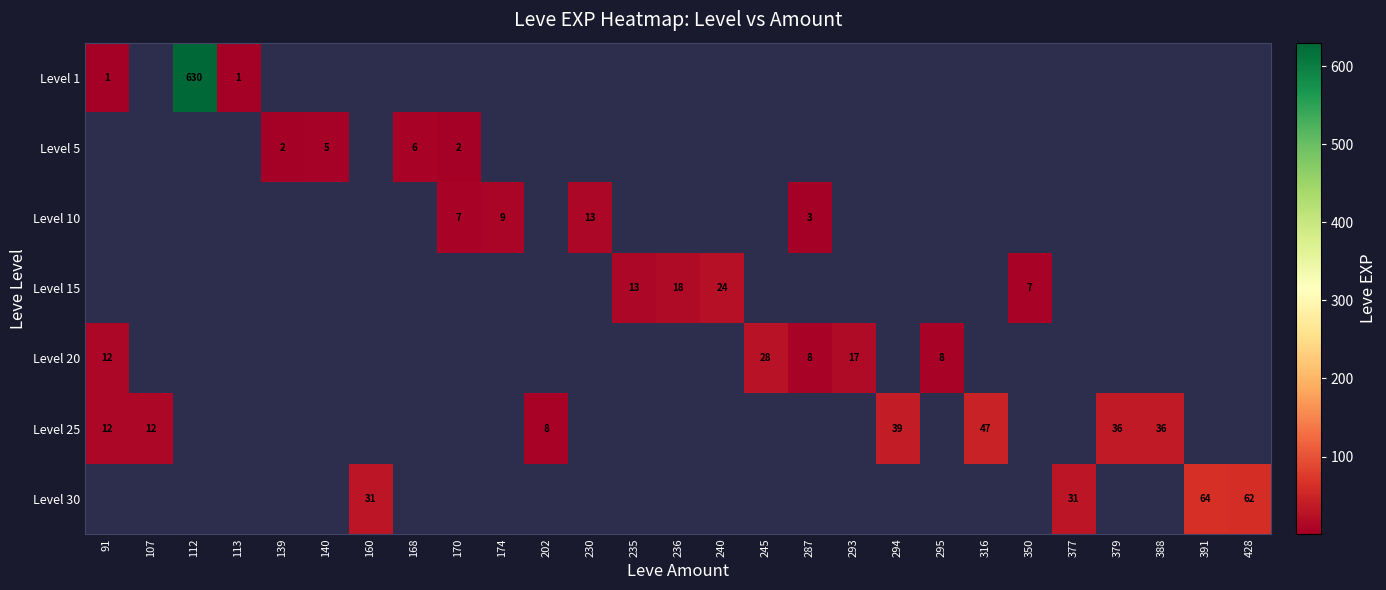

Is it true that Level 10 equals 13 at 230?

True